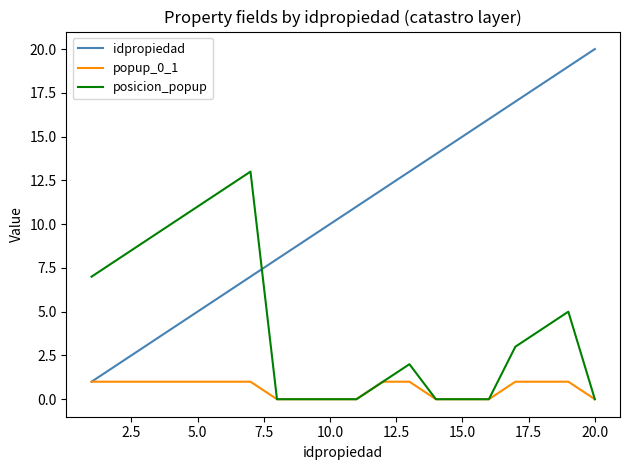

List the series in order of their overall mean, lowest first.

popup_0_1, posicion_popup, idpropiedad